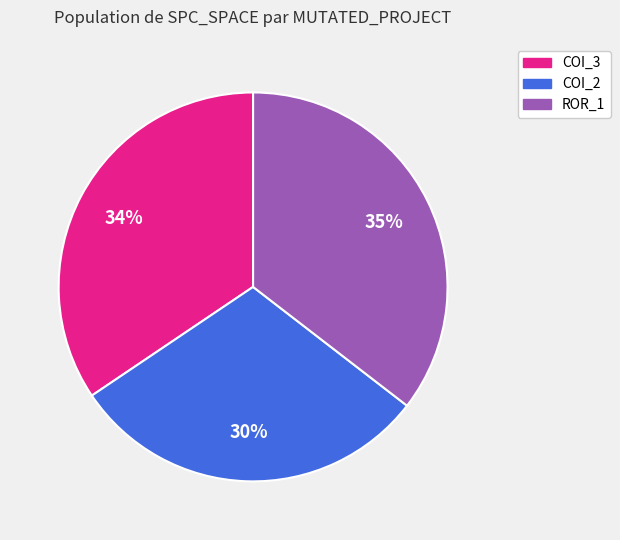

To the nearest percent, what is the average slice percentage?

33%